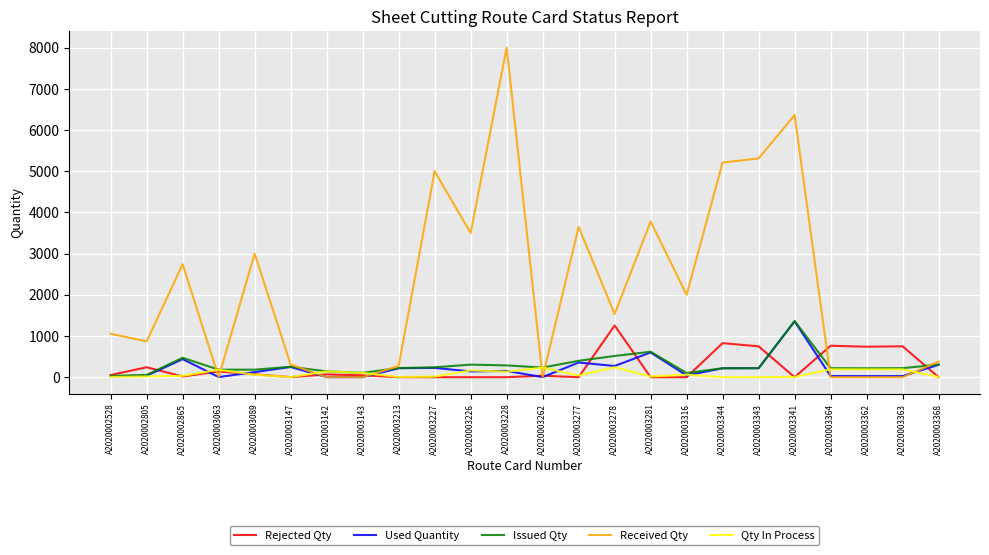

What is the average value of the Received Qty series?

2207.0